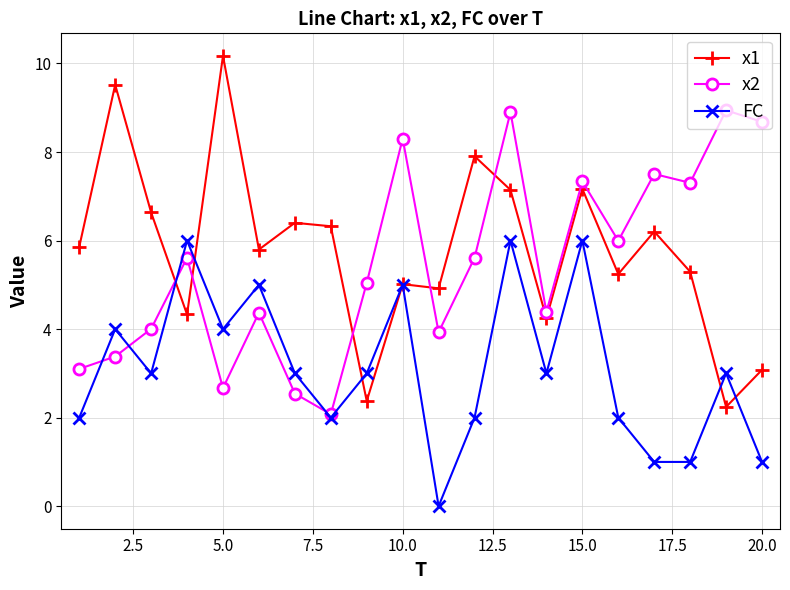

True or false: x2 has more than 0 interior local peaks.

True